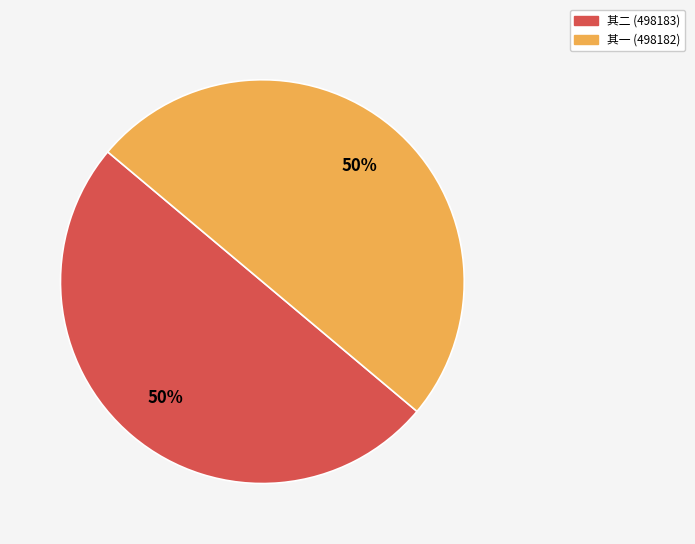

Is the sum of 其一 (498182) and 其二 (498183) greater than half?

Yes